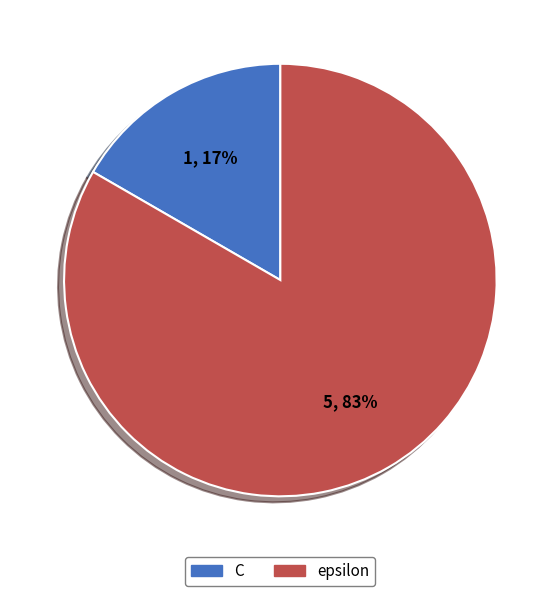

Combined, do epsilon and C account for over 50%?

Yes